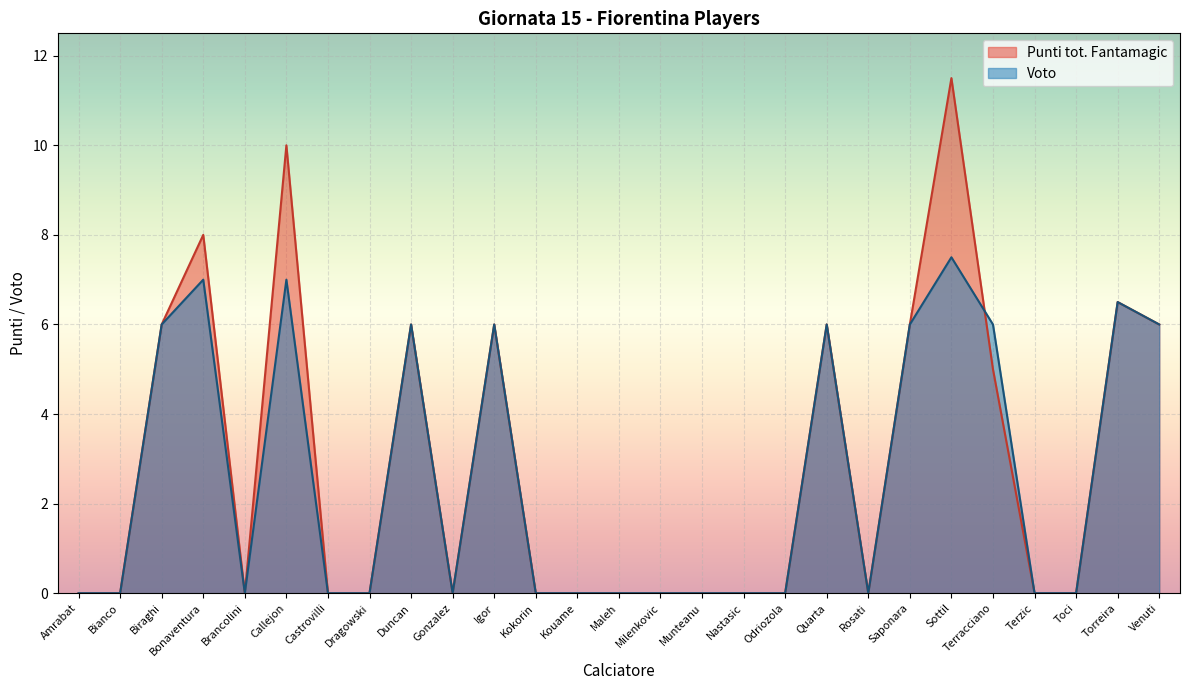

Which series ends up on top after the final intersection of Voto and Punti tot. Fantamagic?

Voto